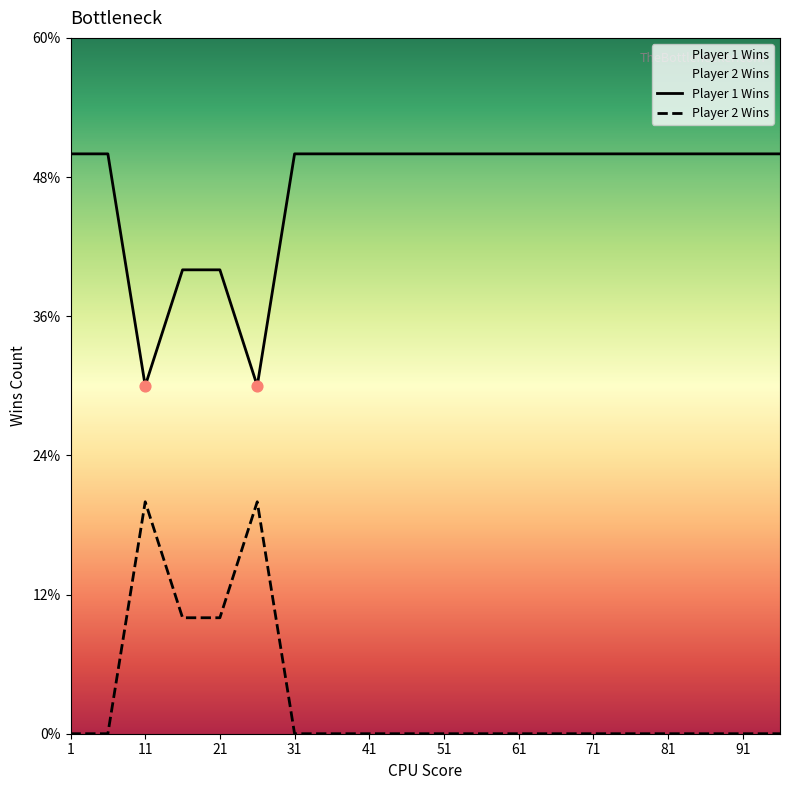

Which series has the largest Y range (max minus min)?

Player 1 Wins